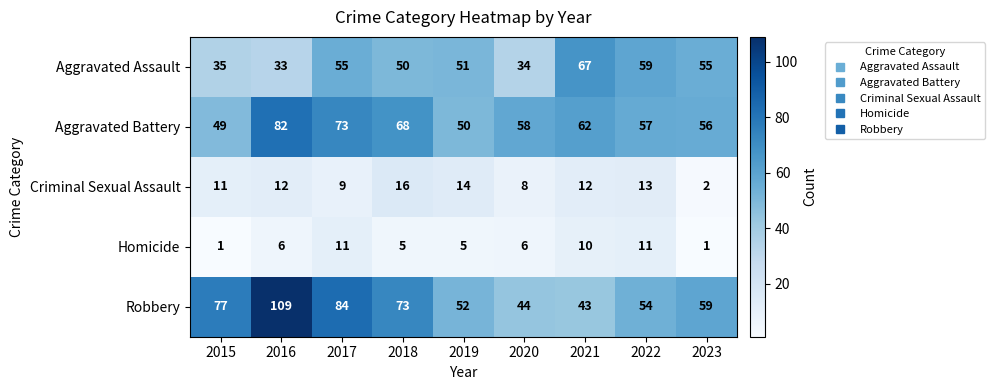

What value does the Robbery series have at 2015, to the nearest 10?

80